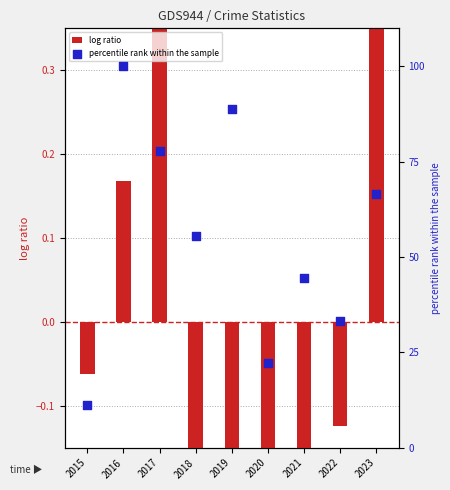

What are all the series names shown in the legend?

log ratio, percentile rank within the sample